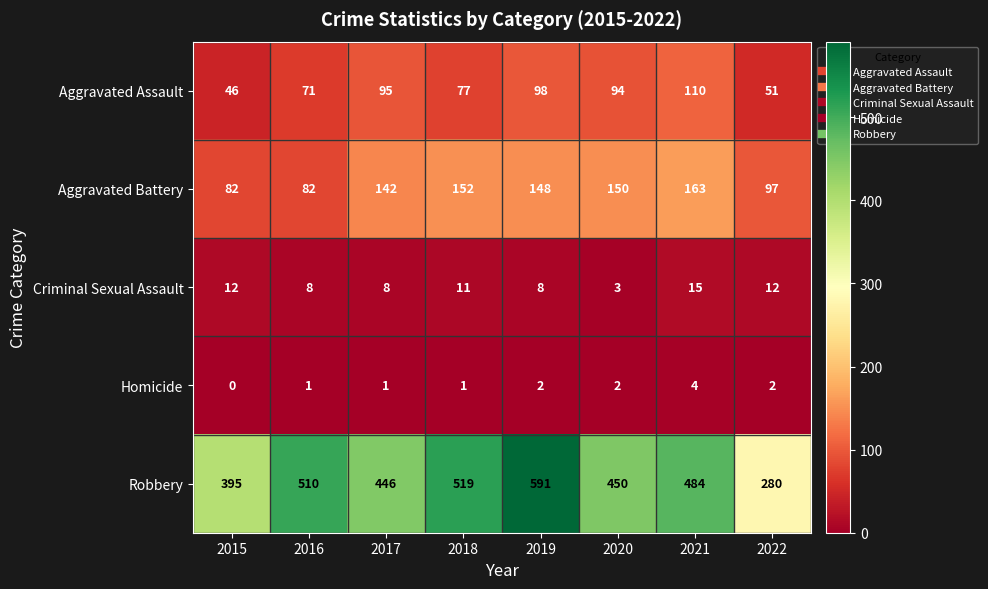

True or false: Homicide has a value of 2 at 2017.

False